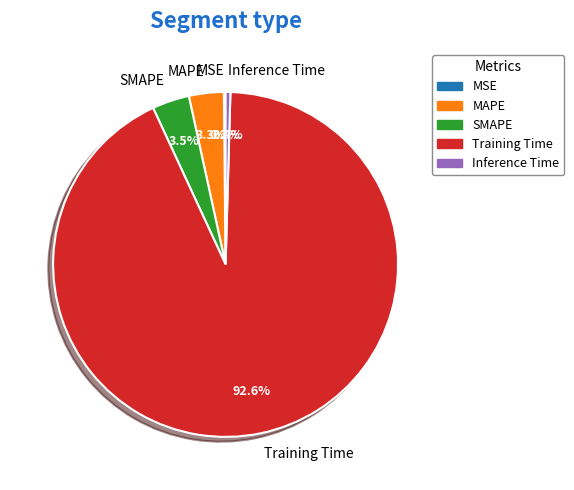

Which slice represents more than half of the pie?

Training Time